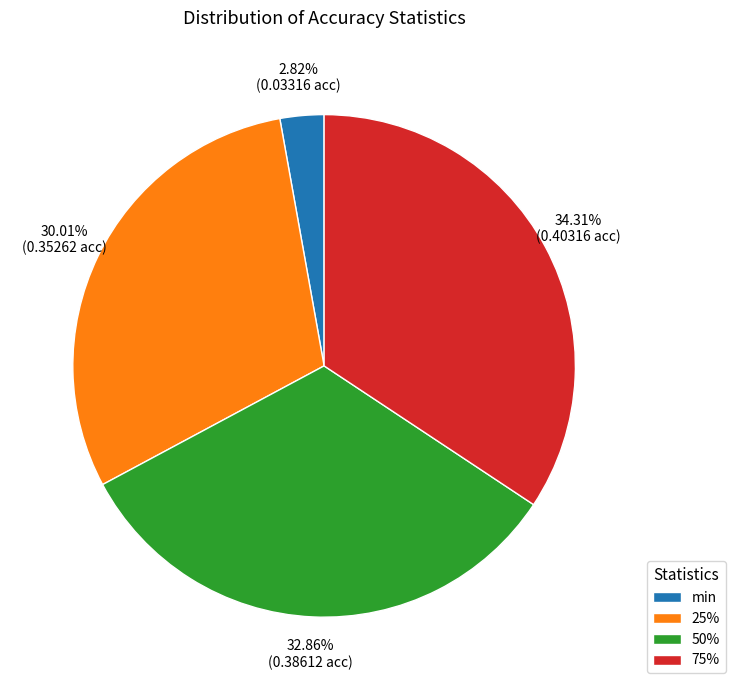

Is it true that 50% is 47% of the pie?

False